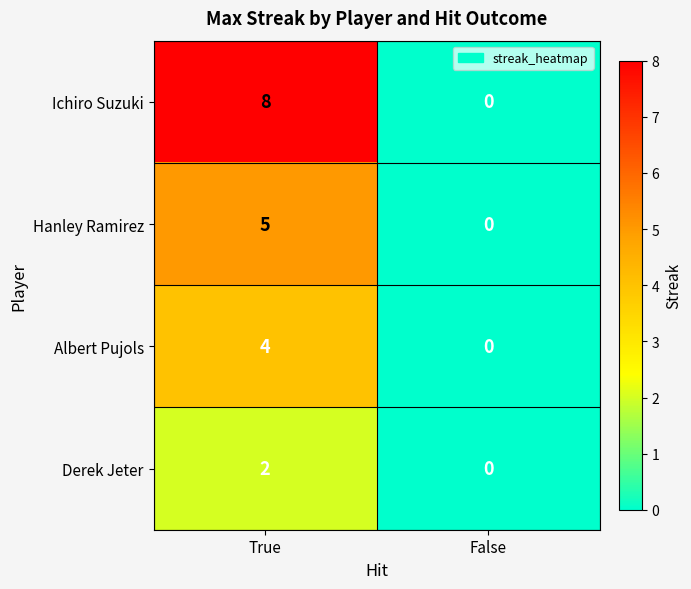

Between True and False, which series saw the biggest shift?

Ichiro Suzuki